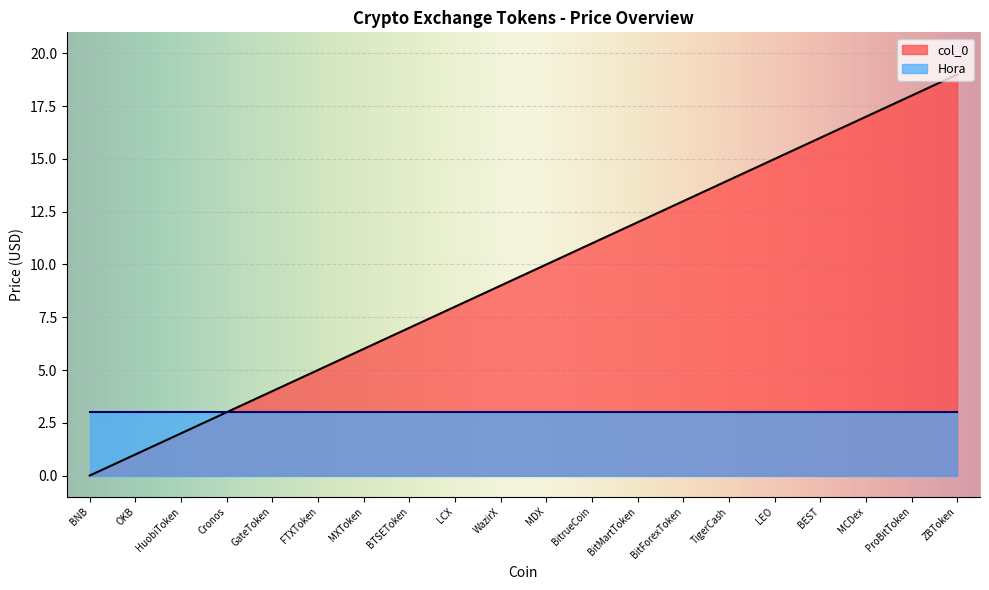

Between MCDex and WazirX, which is larger?

MCDex